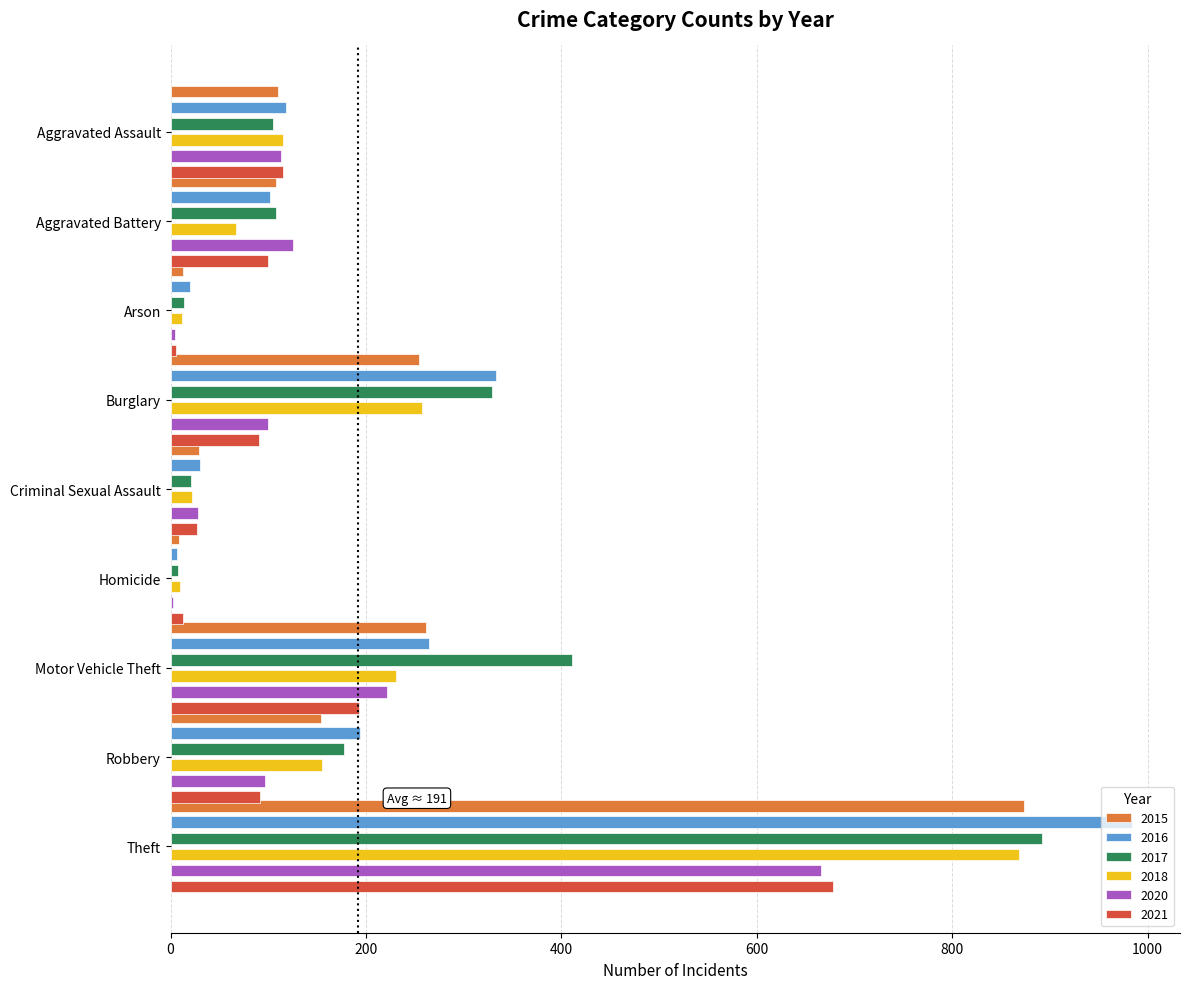

Which series has the largest total across all categories?

2017